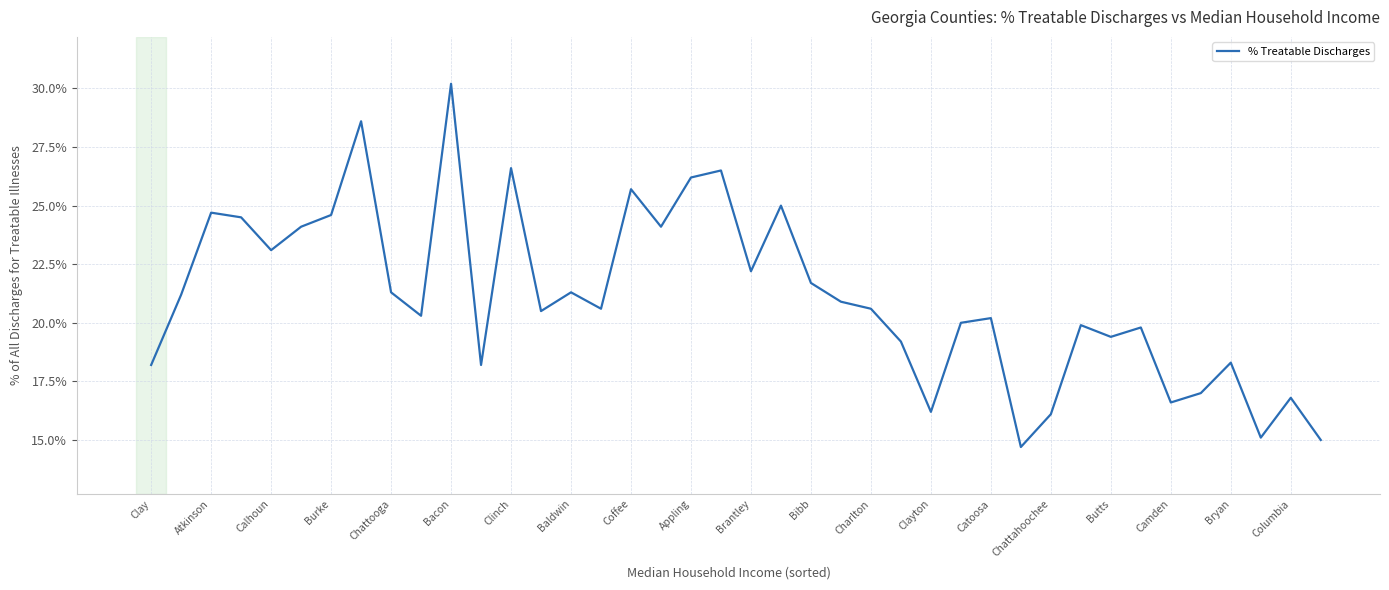

What is the greatest value displayed?

30.2